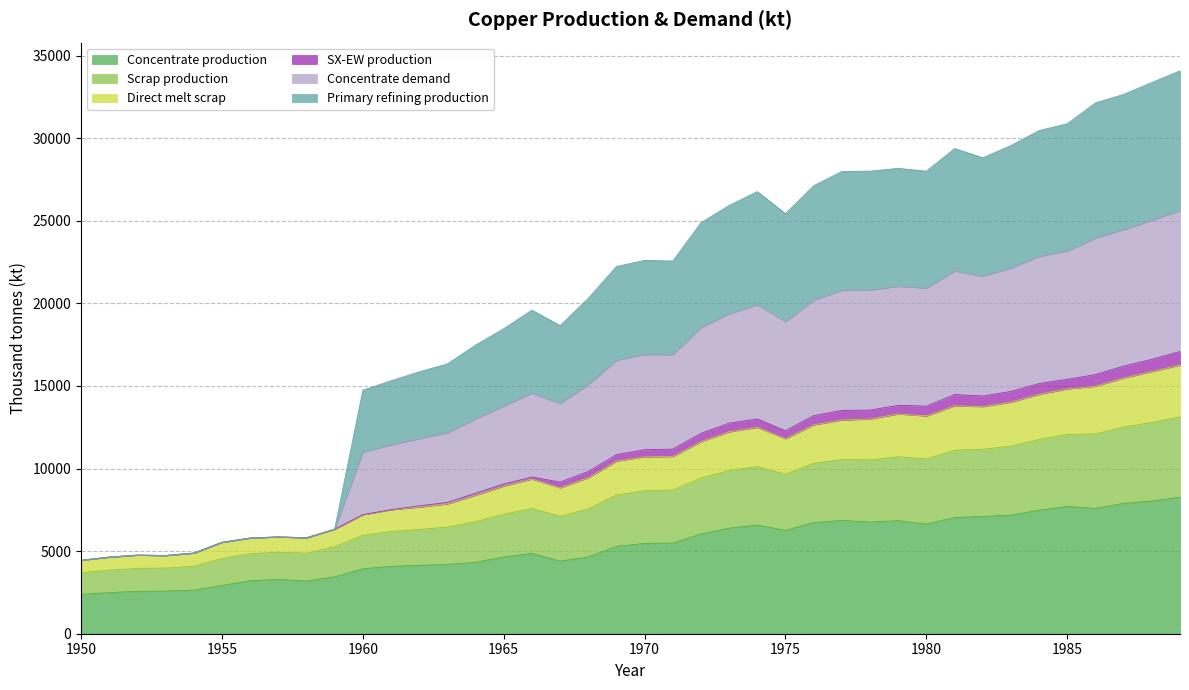

In Concentrate demand, how many points are higher than both neighbors (excluding endpoints)?

7